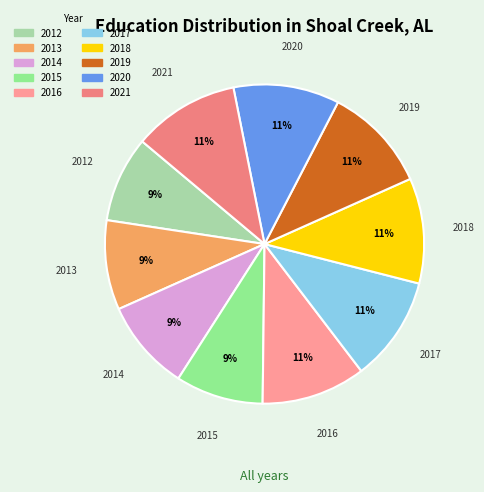

To the nearest percent, what percentage of the pie is 2012?

9%